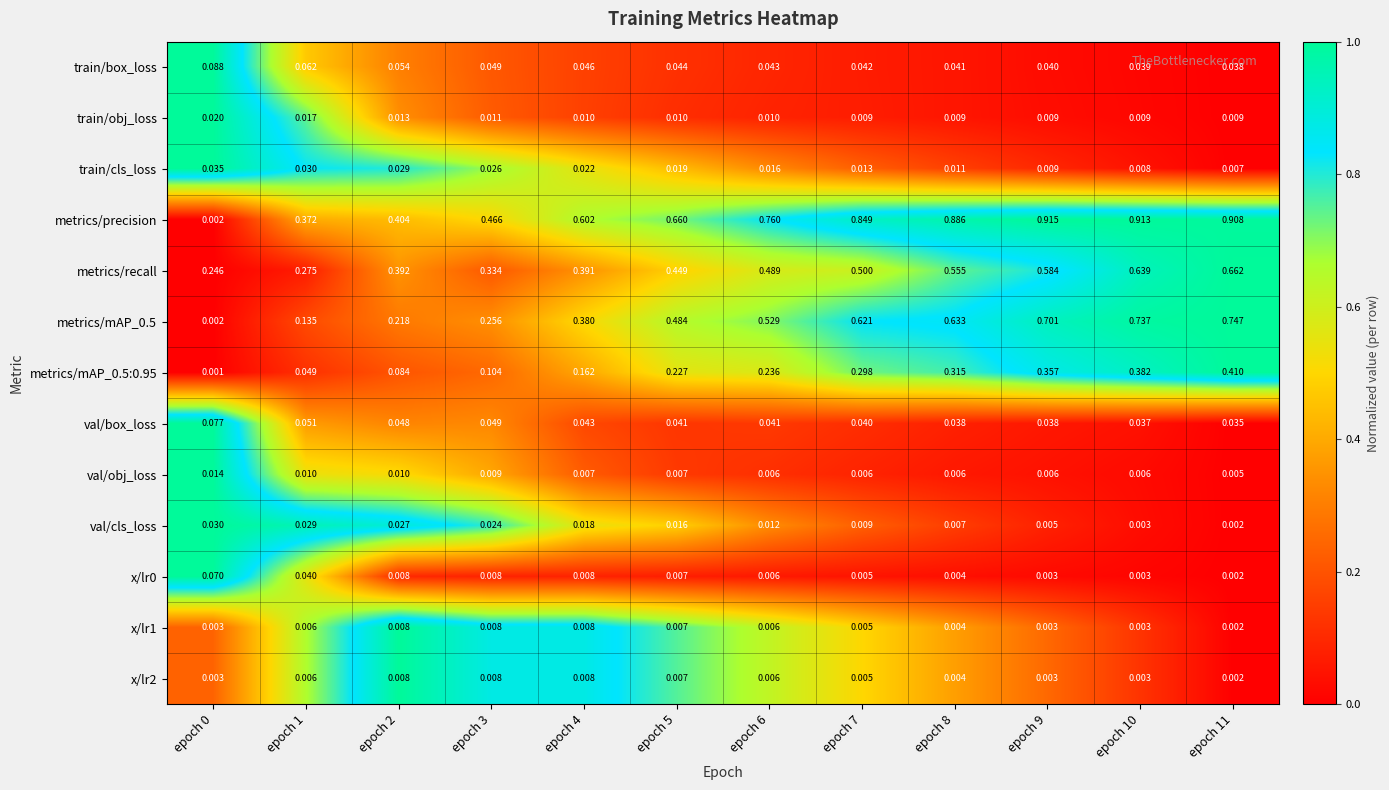

Between epoch 0 and epoch 6, which series saw the biggest shift?

metrics/precision